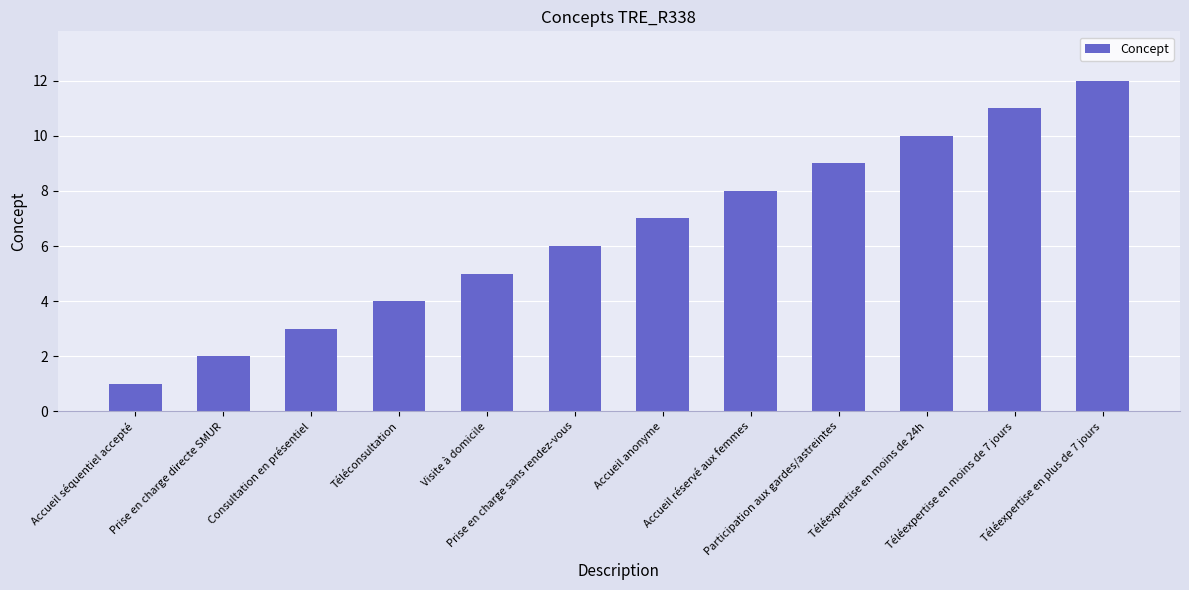

Which category has the lowest value across all series?

Accueil séquentiel accepté